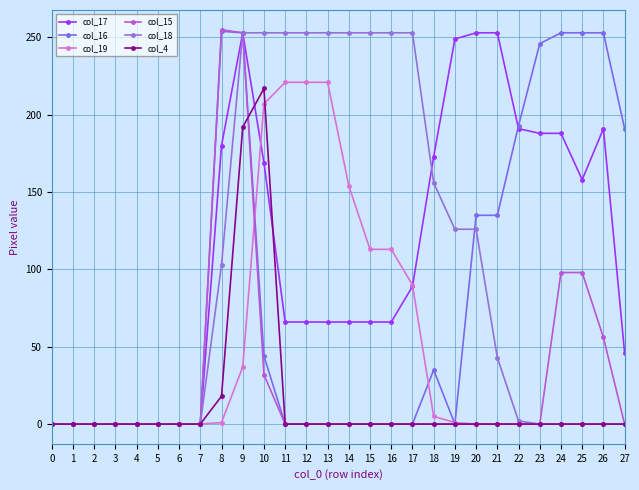

Reading left to right, list all the values displayed in this chart.

col_17: 0	0	0	0	0	0	0	0	180	253	169	66	66	66	66	66	66	89	173	249	253	253	191	188	188	158	191	46
col_16: 0	0	0	0	0	0	0	0	254	253	44	0	0	0	0	0	0	0	35	0	135	135	193	246	253	253	253	191
col_19: 0	0	0	0	0	0	0	0	1	37	207	221	221	221	154	113	113	90	5	1	0	0	0	0	0	0	0	0
col_15: 0	0	0	0	0	0	0	0	255	253	32	0	0	0	0	0	0	0	0	0	0	0	0	0	98	98	56	0
col_18: 0	0	0	0	0	0	0	0	103	253	253	253	253	253	253	253	253	253	156	126	126	43	2	0	0	0	0	0
col_4: 0	0	0	0	0	0	0	0	18	192	217	0	0	0	0	0	0	0	0	0	0	0	0	0	0	0	0	0